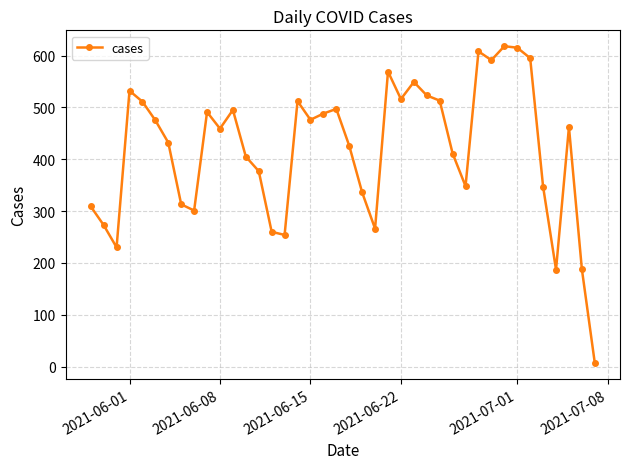

How many interior local peaks (higher than both neighbors) does the data have?

10